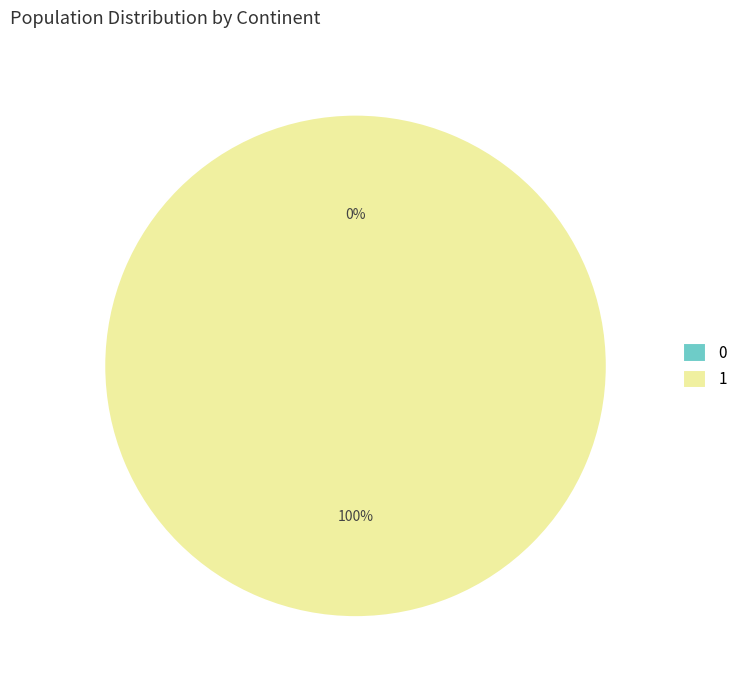

What is the largest slice in the pie chart?

1